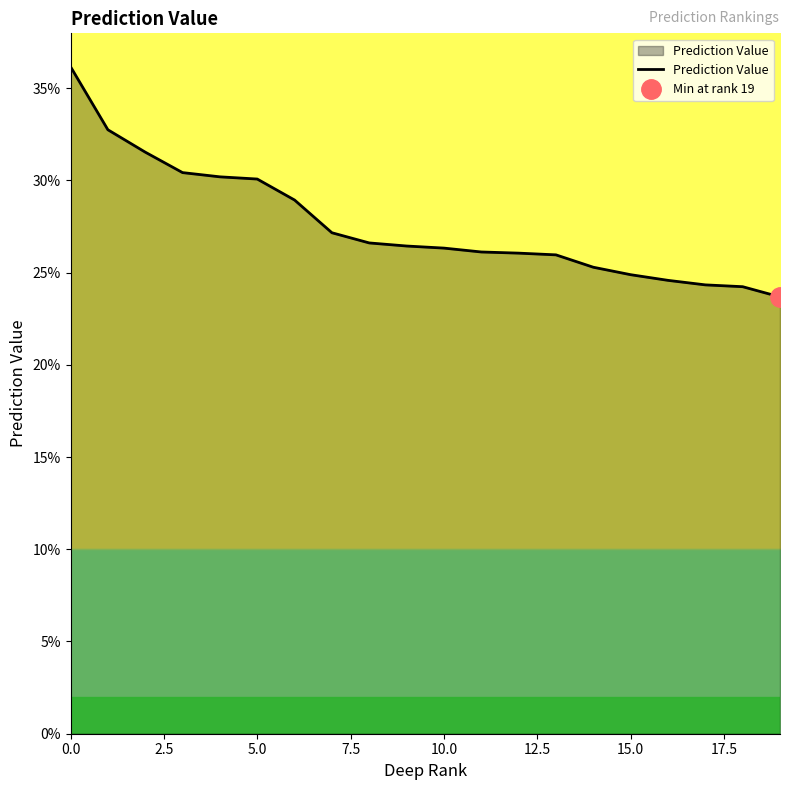

How many lines are shown in the chart?

1